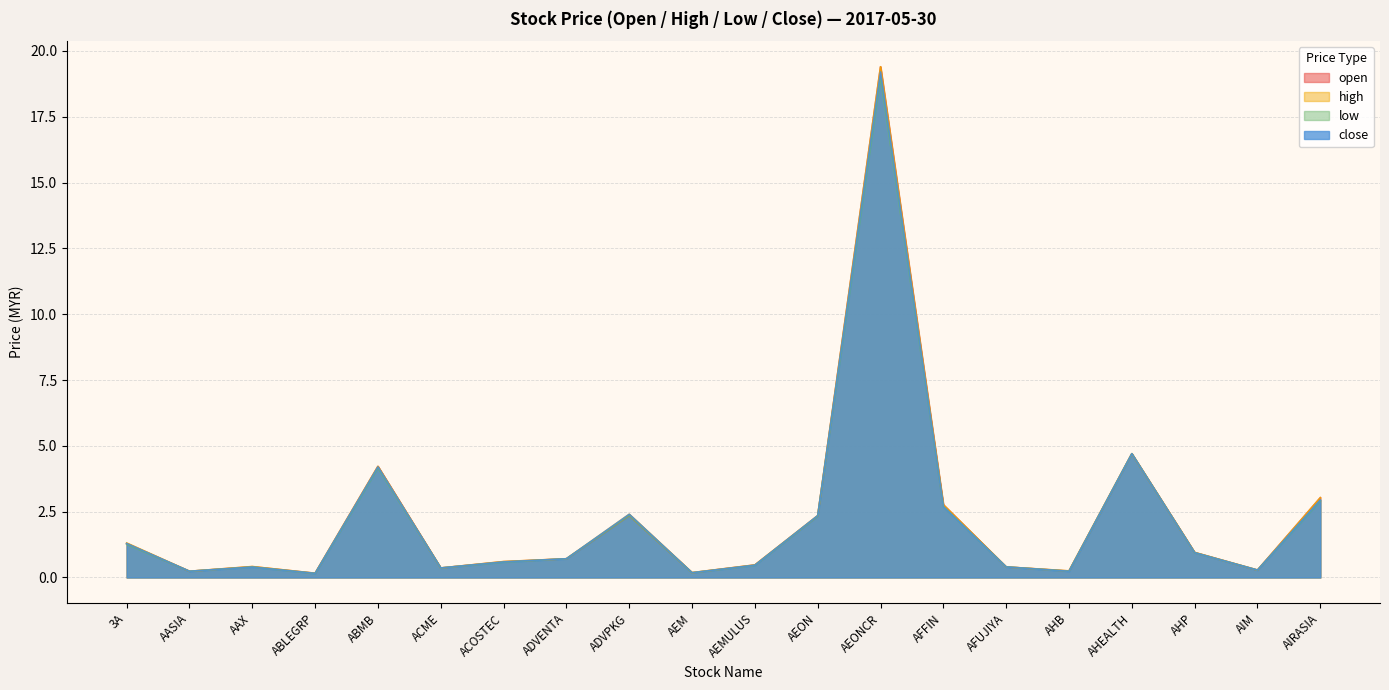

Reading left to right, transcribe all the data shown in this chart.

open: 3A=1.3	AASIA=0.2	AAX=0.4	ABLEGRP=0.2	ABMB=4.2	ACME=0.4	ACOSTEC=0.6	ADVENTA=0.7	ADVPKG=2.4	AEM=0.2	AEMULUS=0.5	AEON=2.3	AEONCR=19.4	AFFIN=2.8	AFUJIYA=0.4	AHB=0.2	AHEALTH=4.7	AHP=0.9	AIM=0.3	AIRASIA=3.0
high: 3A=1.3	AASIA=0.2	AAX=0.4	ABLEGRP=0.2	ABMB=4.2	ACME=0.4	ACOSTEC=0.6	ADVENTA=0.7	ADVPKG=2.4	AEM=0.2	AEMULUS=0.5	AEON=2.4	AEONCR=19.4	AFFIN=2.8	AFUJIYA=0.4	AHB=0.2	AHEALTH=4.7	AHP=0.9	AIM=0.3	AIRASIA=3.0
low: 3A=1.3	AASIA=0.2	AAX=0.4	ABLEGRP=0.1	ABMB=4.2	ACME=0.4	ACOSTEC=0.6	ADVENTA=0.7	ADVPKG=2.4	AEM=0.2	AEMULUS=0.5	AEON=2.3	AEONCR=19.0	AFFIN=2.7	AFUJIYA=0.4	AHB=0.2	AHEALTH=4.7	AHP=0.9	AIM=0.3	AIRASIA=2.9
close: 3A=1.3	AASIA=0.2	AAX=0.4	ABLEGRP=0.2	ABMB=4.2	ACME=0.4	ACOSTEC=0.6	ADVENTA=0.7	ADVPKG=2.4	AEM=0.2	AEMULUS=0.5	AEON=2.4	AEONCR=19.2	AFFIN=2.7	AFUJIYA=0.4	AHB=0.2	AHEALTH=4.7	AHP=0.9	AIM=0.3	AIRASIA=2.9